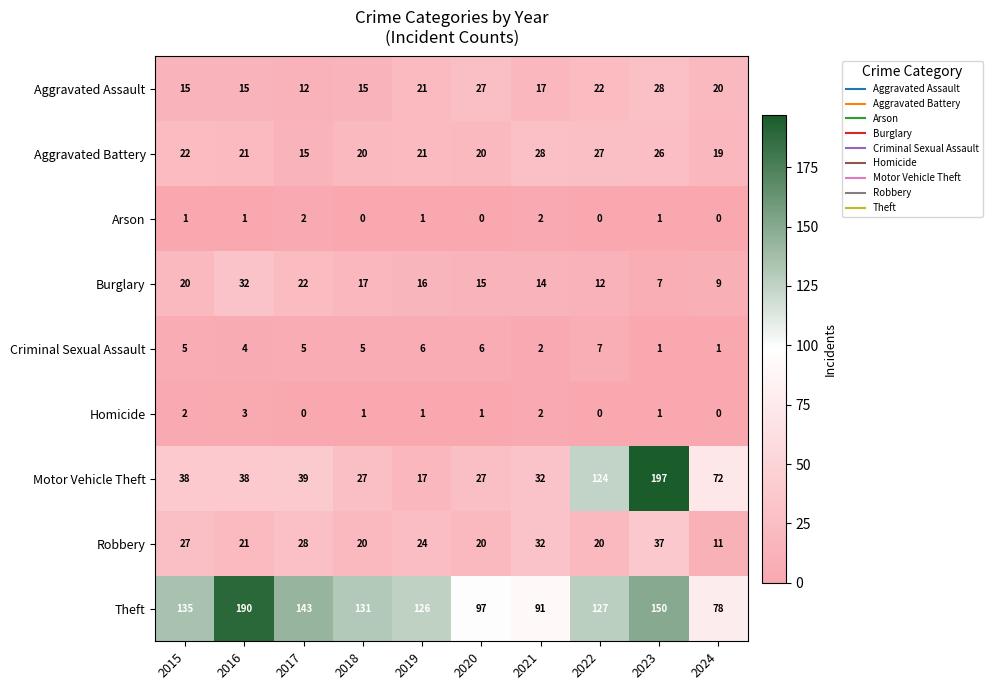

What is the maximum value for Aggravated Battery?

28